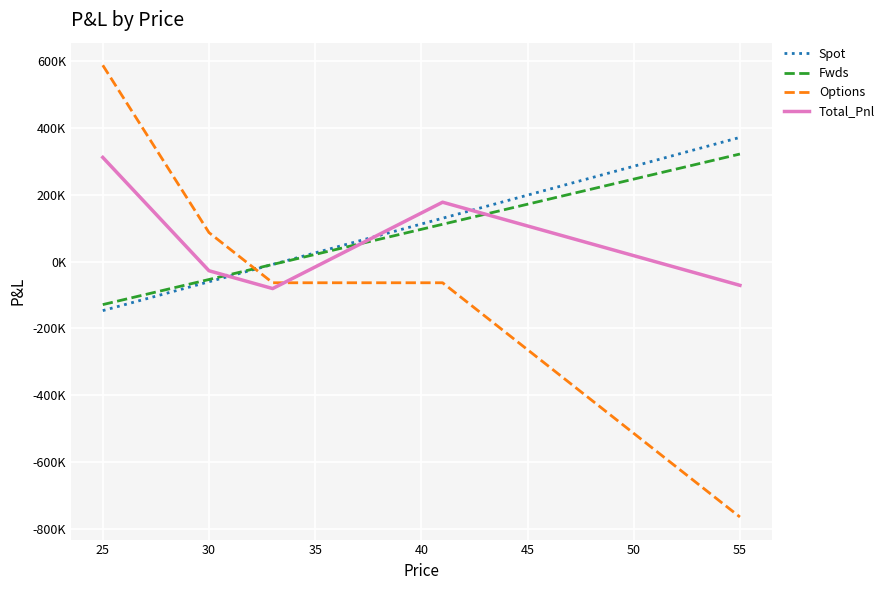

Is this an area chart (filled region under the line)?

No